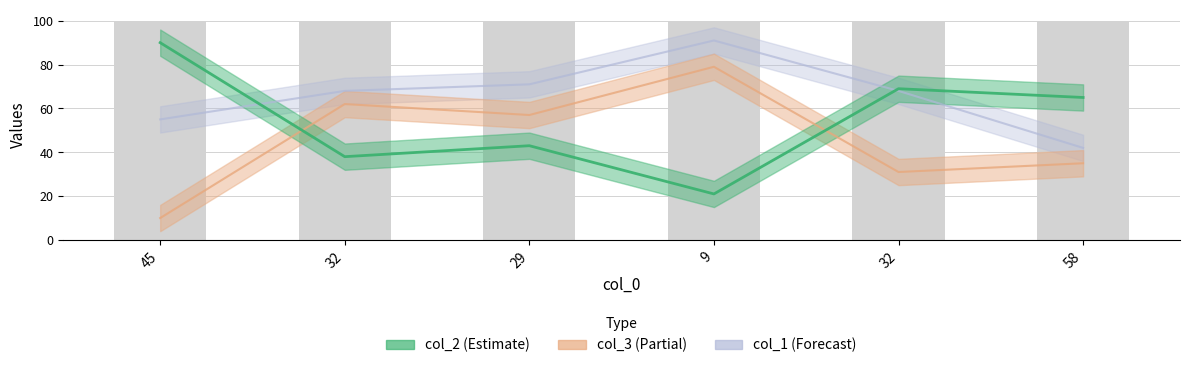

What is the average value of the col_1 series?

66